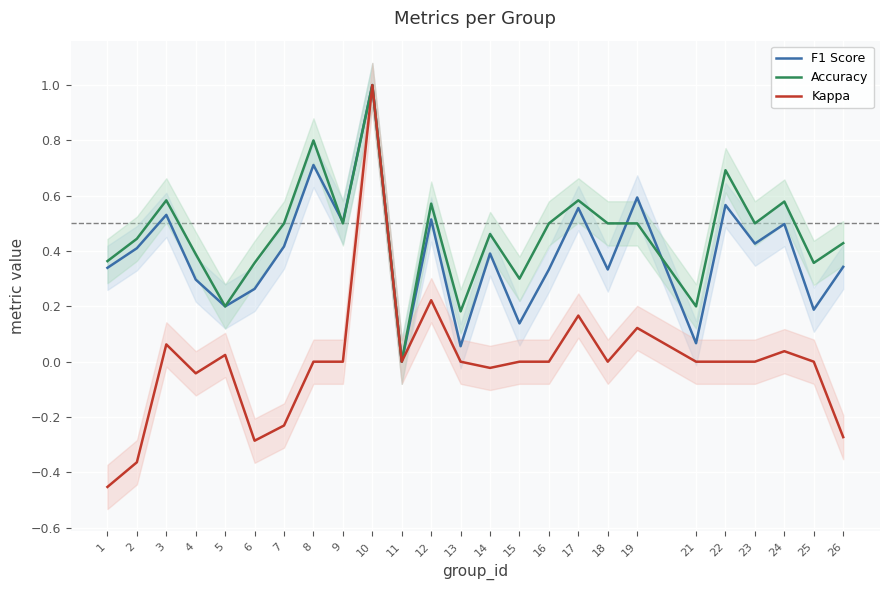

At how many categories does at least one series exceed 0?

24